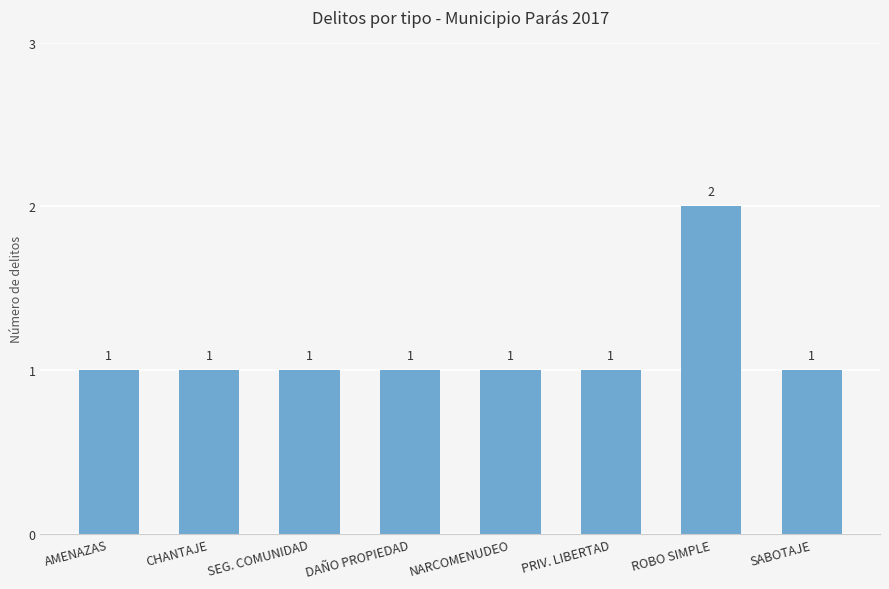

Which category has the highest value across all series?

ROBO SIMPLE